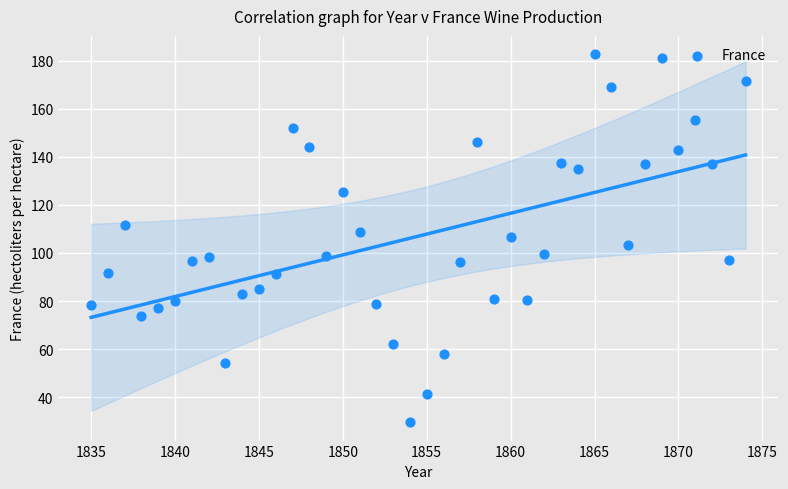

What is the range of X values (max minus min)?

39.0